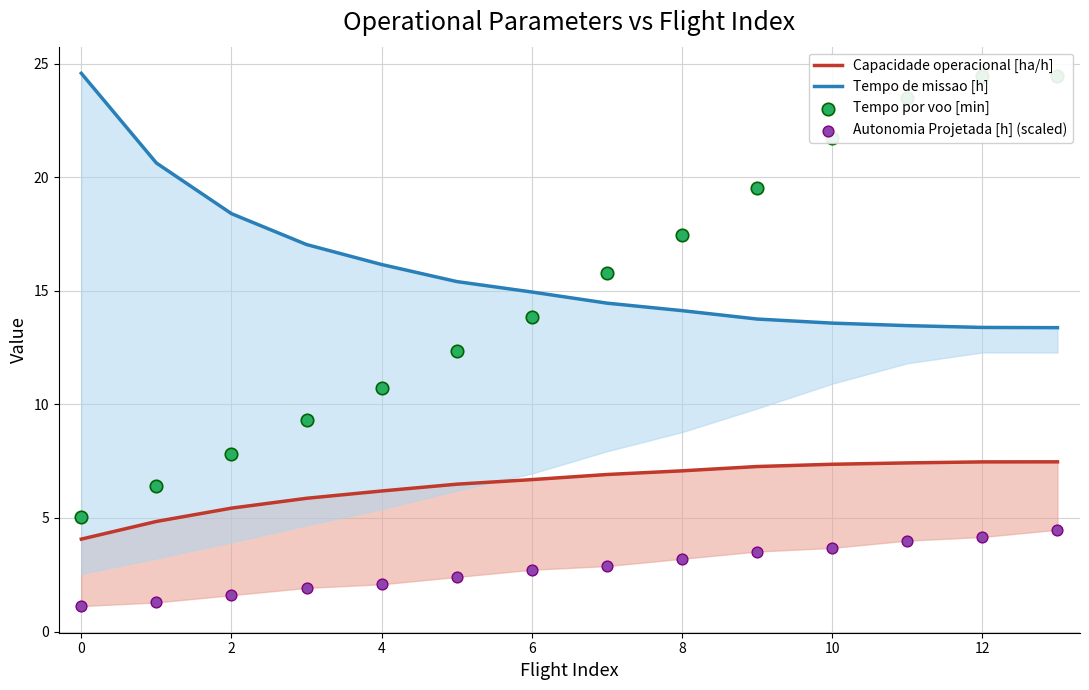

Is the value of Tempo por voo [min] at 10 greater than the value of Autonomia Projetada [h] (scaled) at 9?

Yes